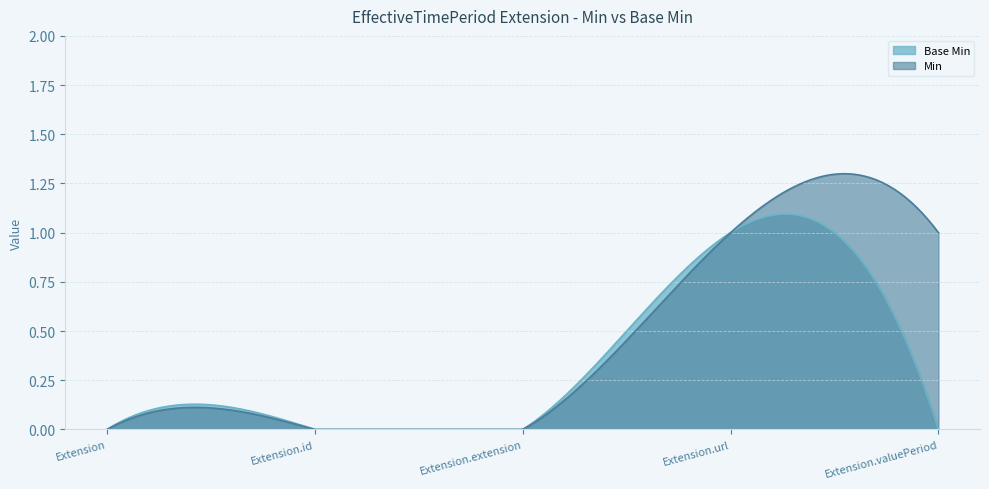

How many data points in Min are above 0?

2